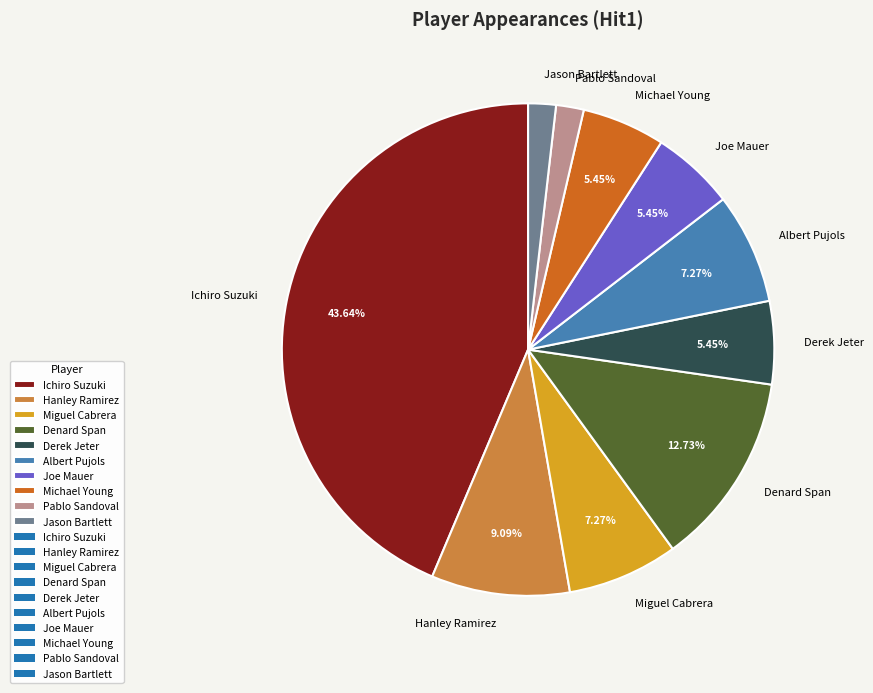

What is the total percentage of Derek Jeter and Michael Young?

10.9%